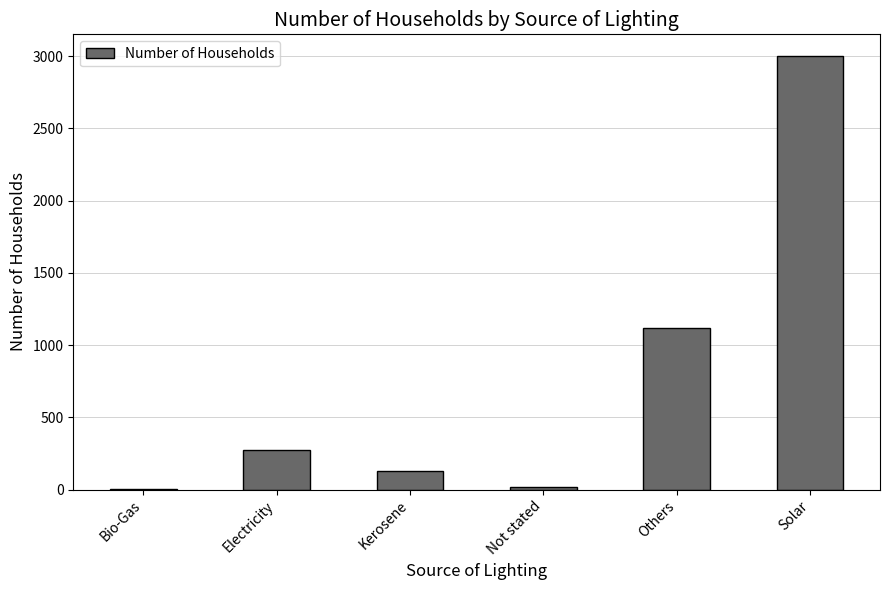

What is the difference between the values at Kerosene and Electricity?

143